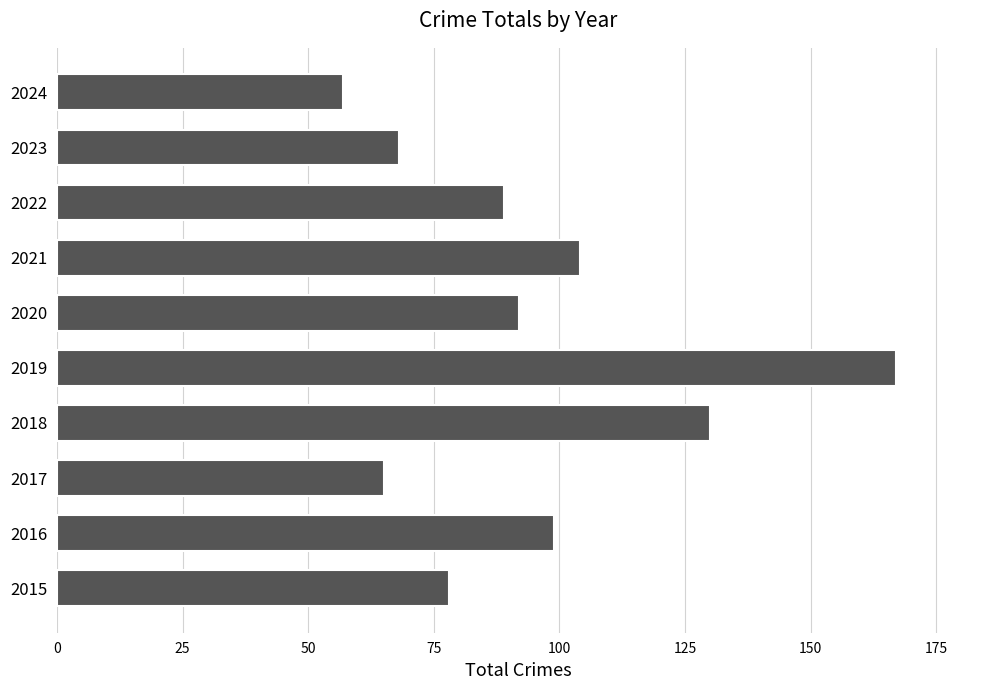

What is the difference between the second highest and second lowest values?

65